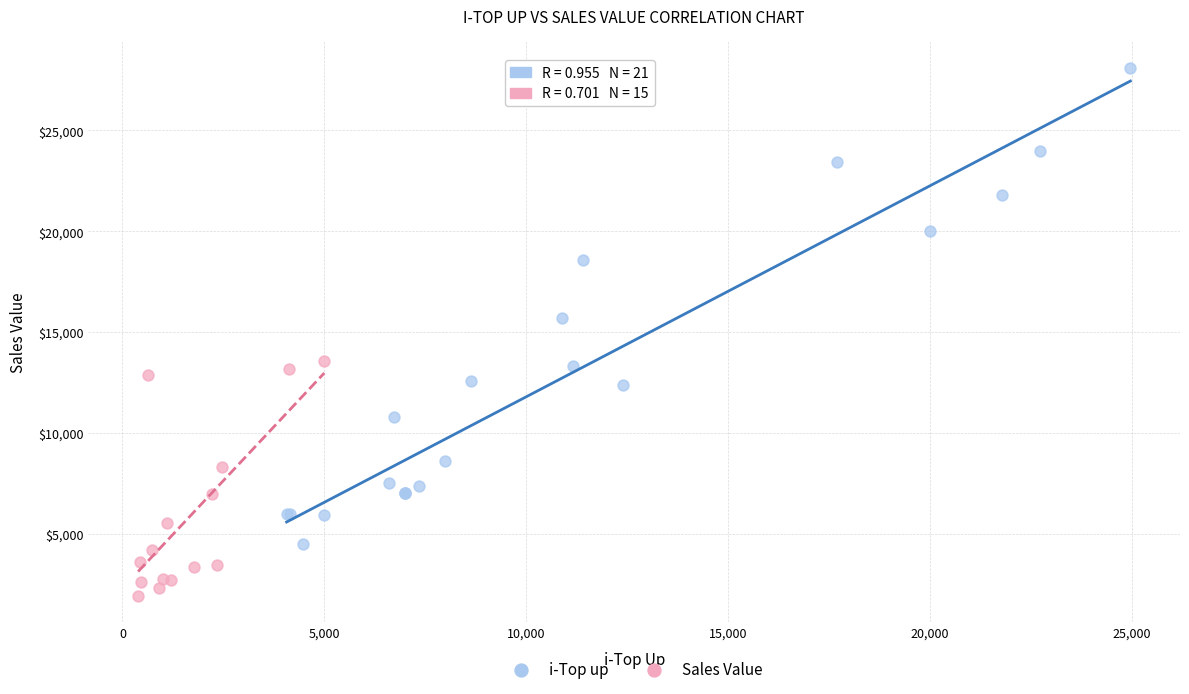

Which series reaches the minimum Y coordinate?

Sales Value